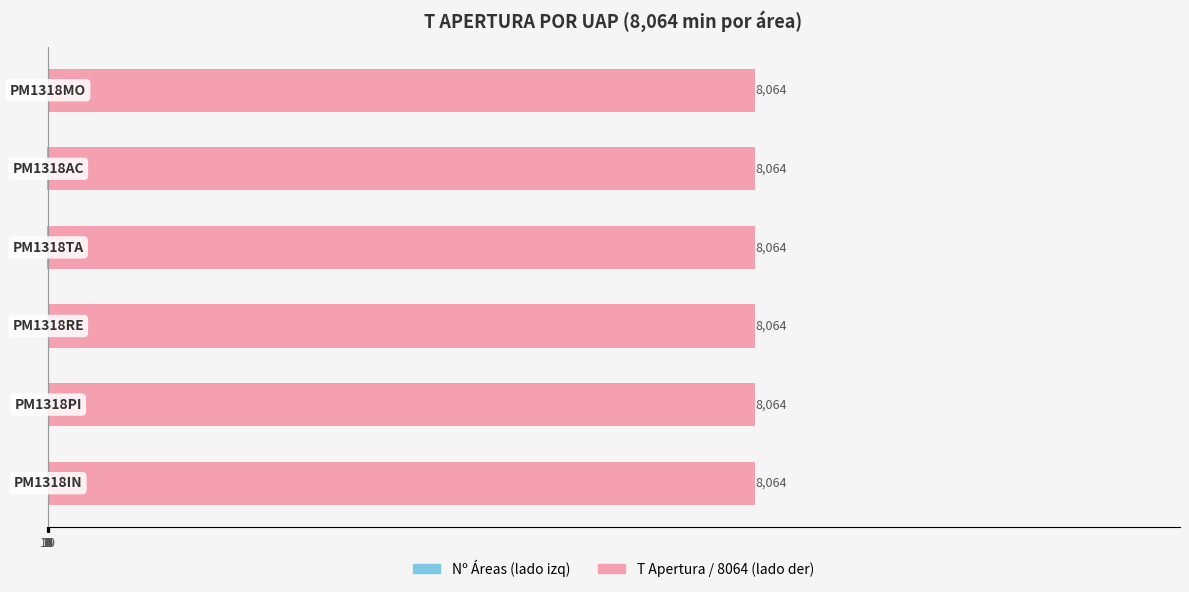

What is the lowest value of the T Apertura (×1) series?

0.6